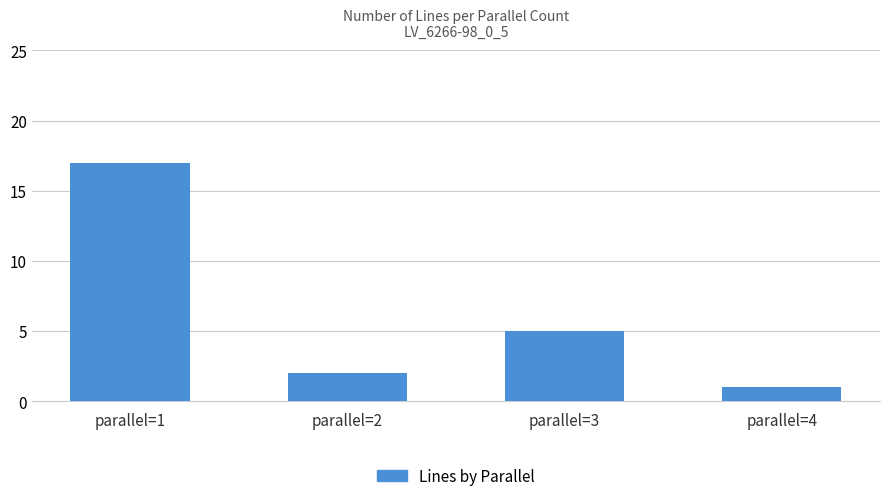

What is the maximum value shown in the chart?

17